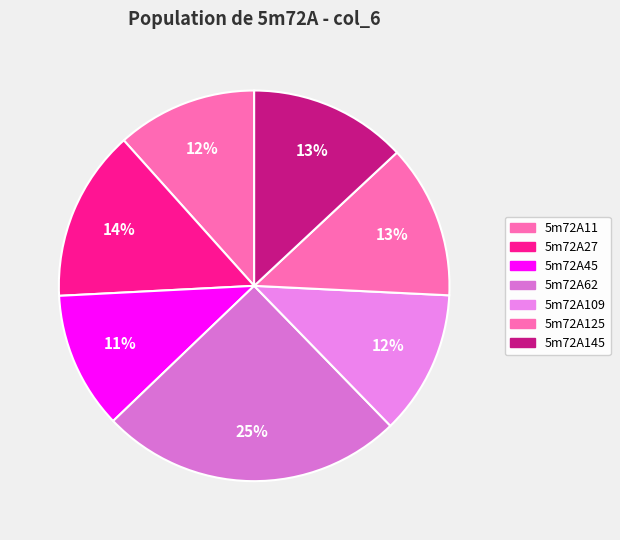

How many slices are in this pie chart?

7